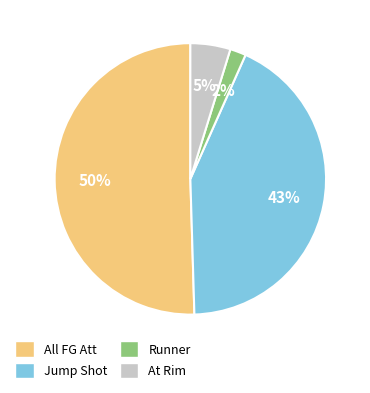

Combined, do All FG Att and At Rim account for over 50%?

Yes